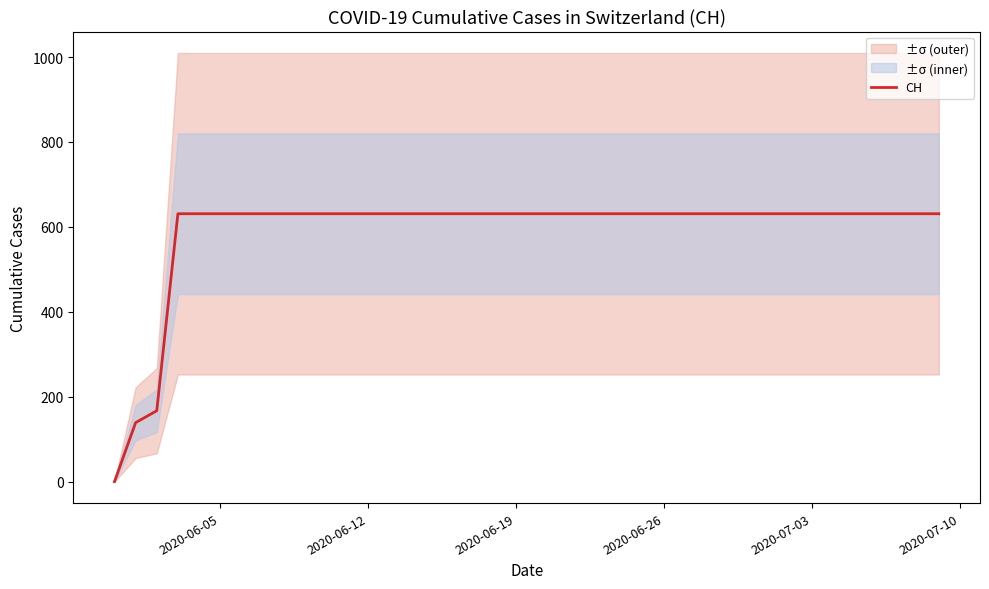

What is the sum of all values?

23653